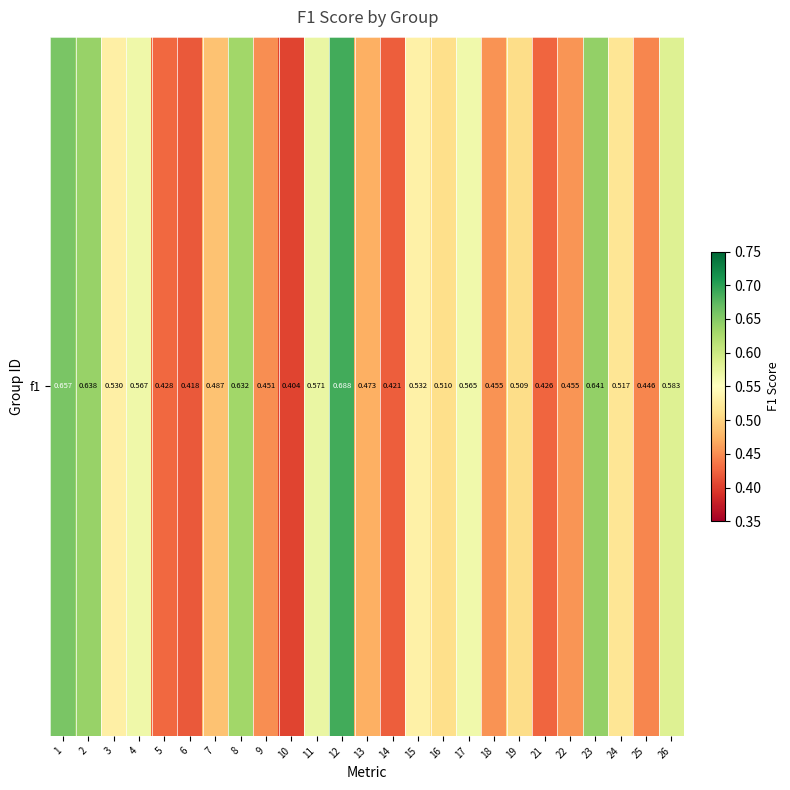

How many categories are shown in the chart?

25